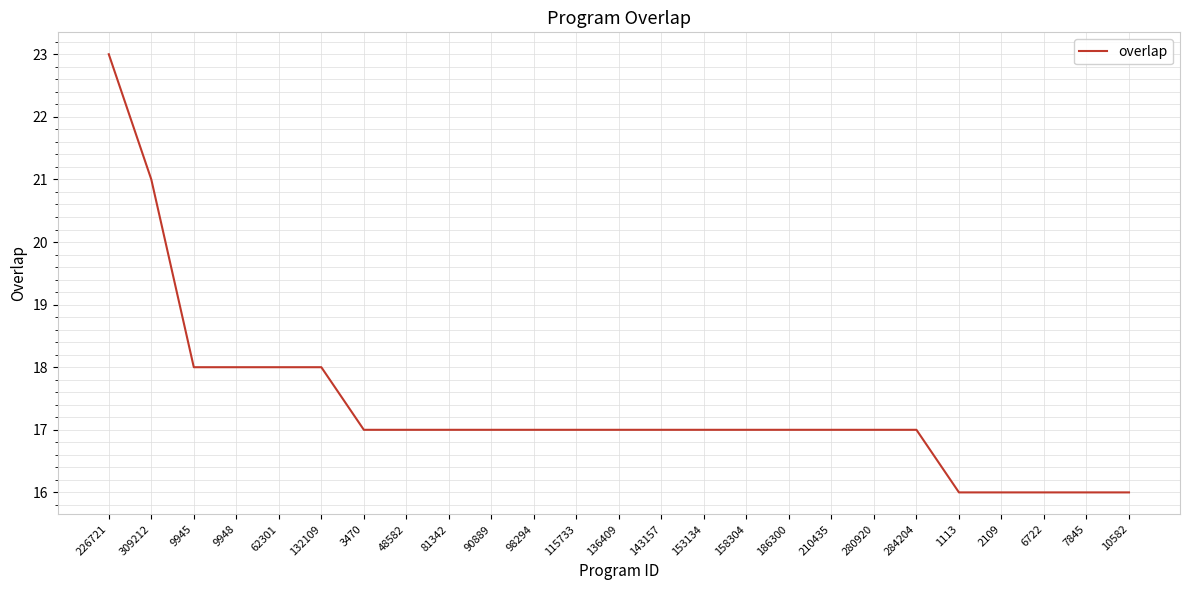

What is the difference between the second highest and second lowest values?

5